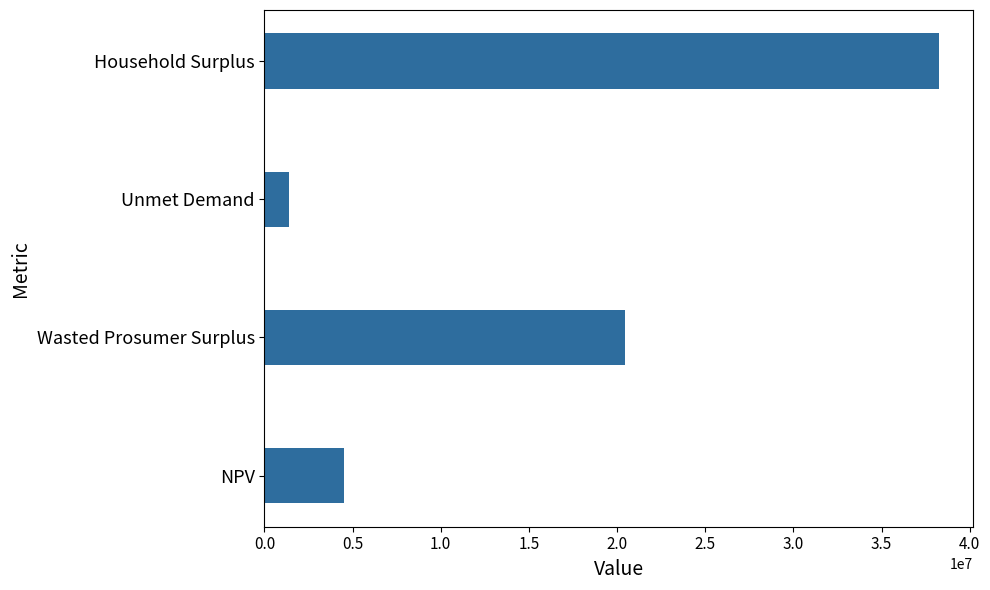

What is the average value?

16167089.4